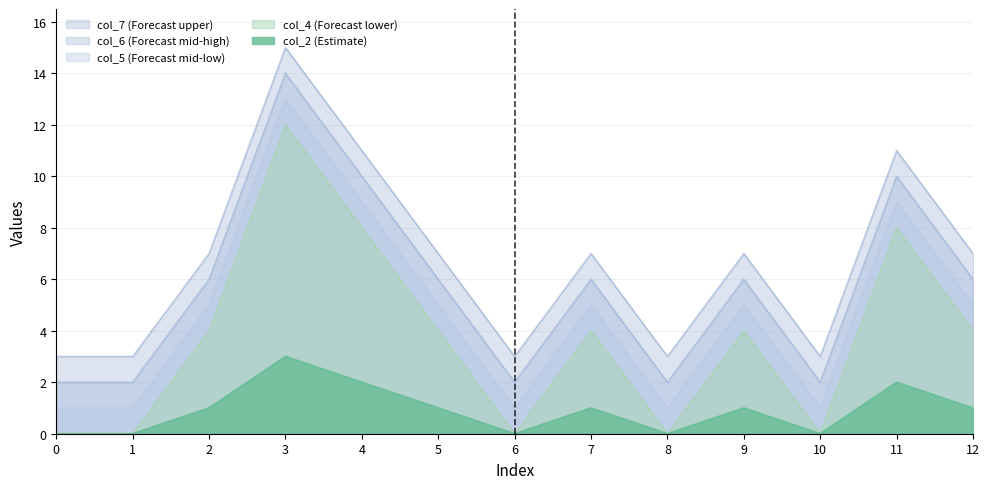

What is the greatest value displayed?

15